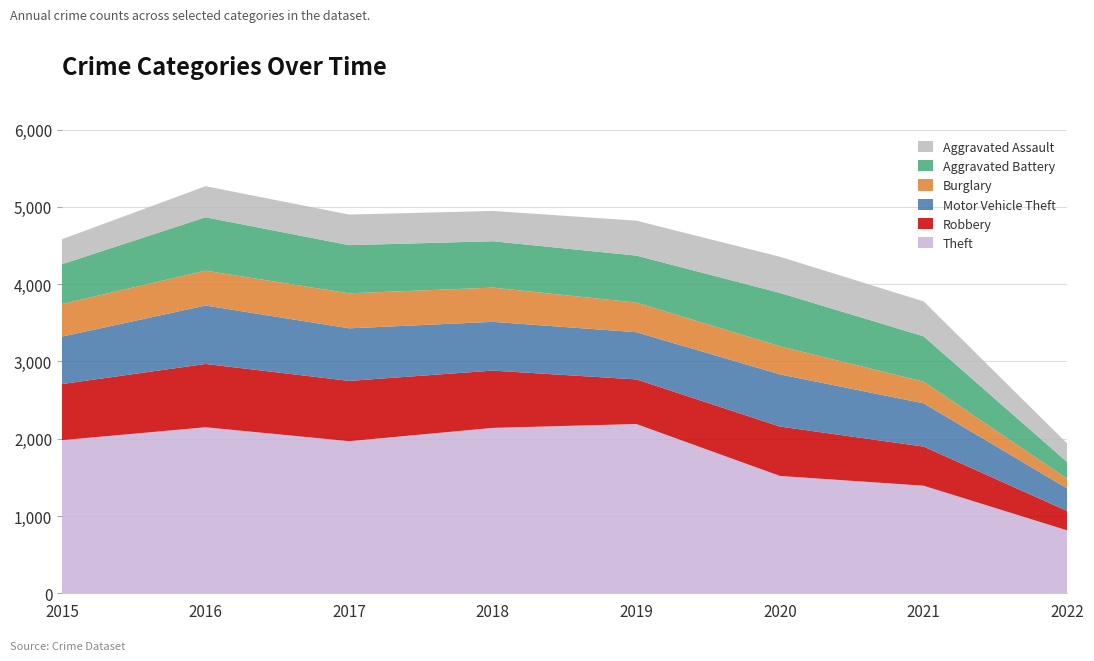

Reading left to right, list all the values displayed in this chart.

Theft: 1981	2148	1968	2140	2190	1518	1392	814
Robbery: 726	819	780	741	577	639	506	250
Motor Vehicle Theft: 614	756	680	631	611	675	560	292
Burglary: 422	451	453	443	383	363	280	126
Aggravated Battery: 515	691	623	600	608	691	587	215
Aggravated Assault: 323	402	396	392	452	468	452	241